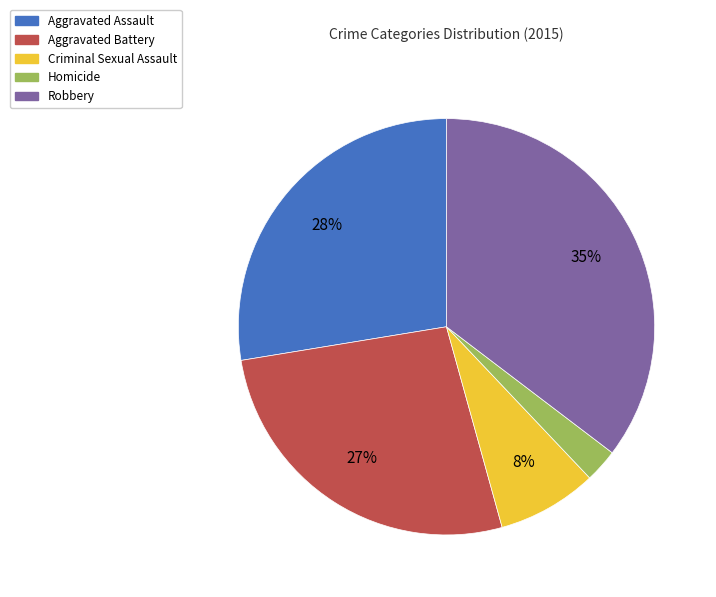

Approximately how many times larger is the value at Robbery compared to Aggravated Battery?

1.3